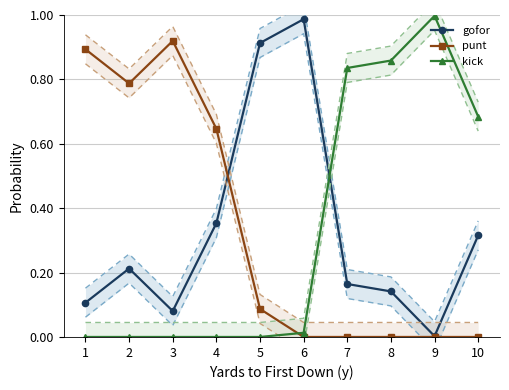

At which label is gofor closest to 0?

9